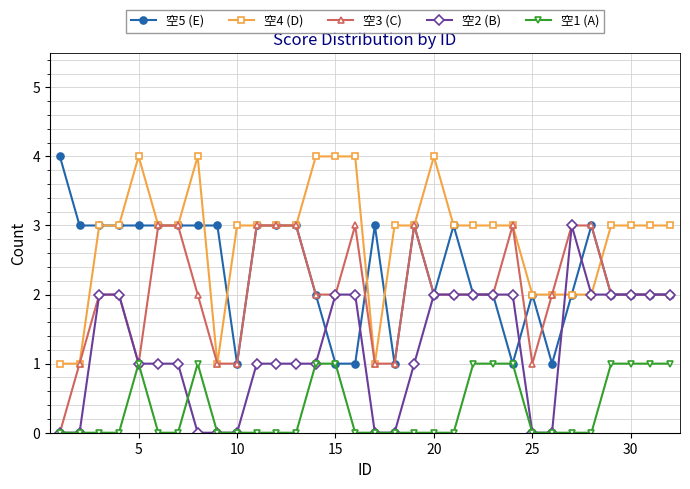

True or false: 空1 (A) and 空4 (D) cross at least once.

False